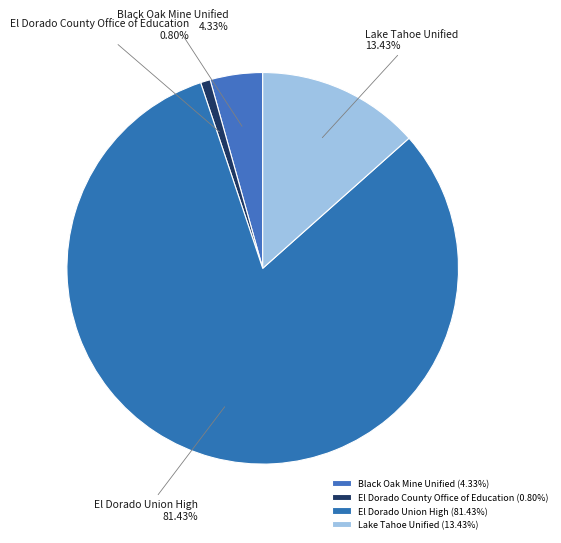

Does Black Oak Mine Unified represent more than half of the total?

No